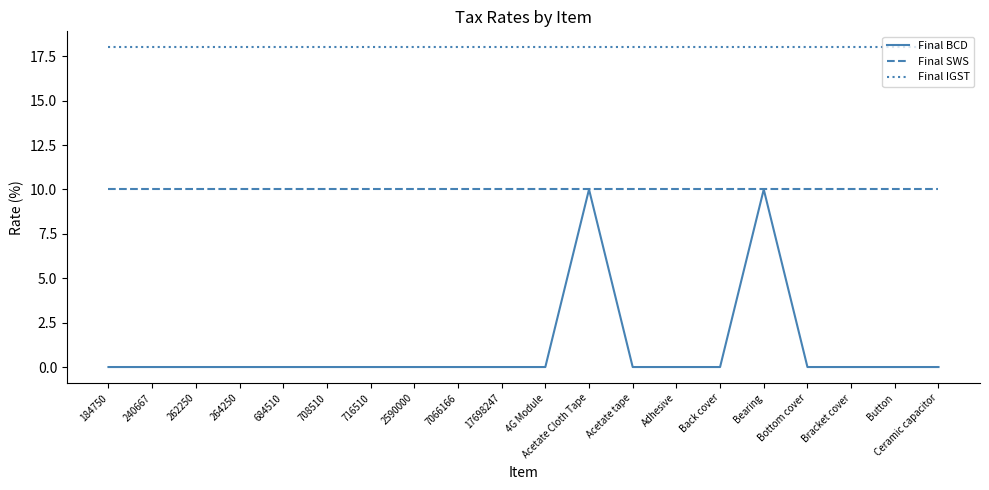

How many series are shown in this chart?

3